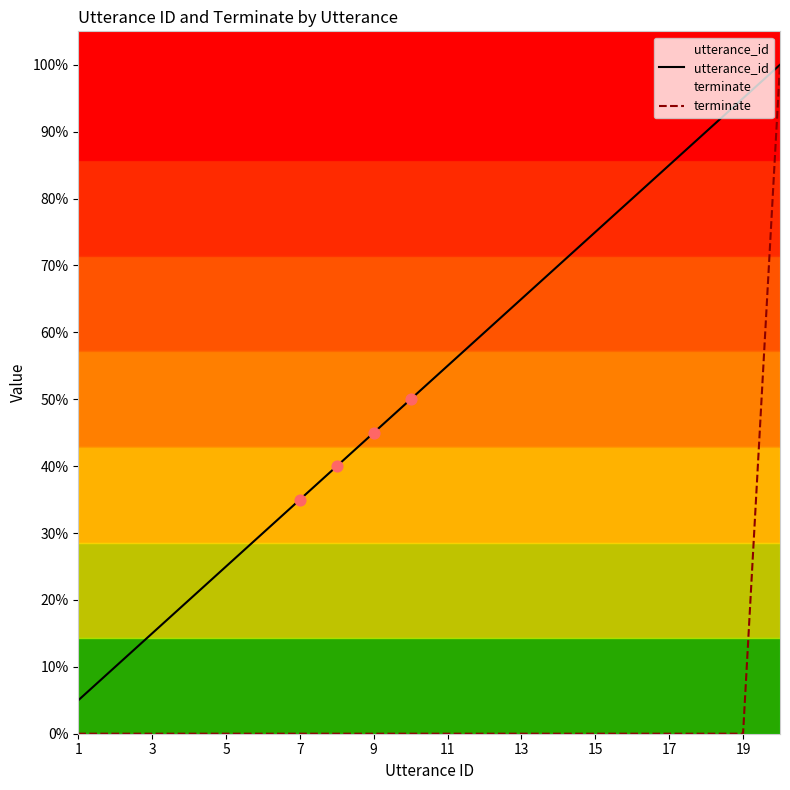

At how many categories does at least one series exceed 0?

20